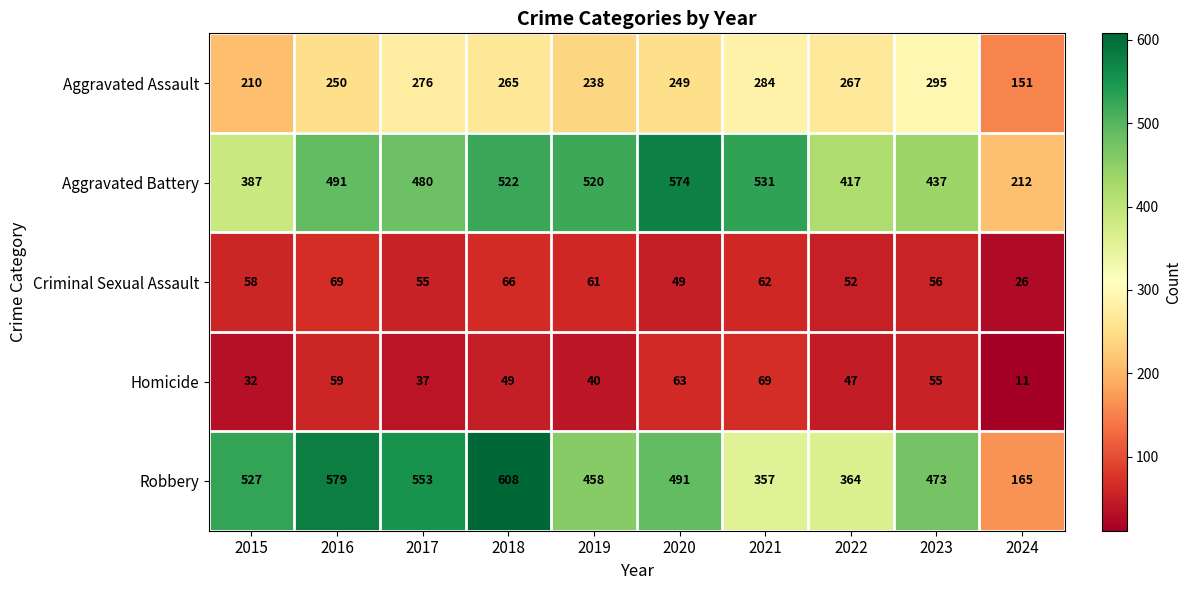

At which category is the sum across all series the highest?

2018